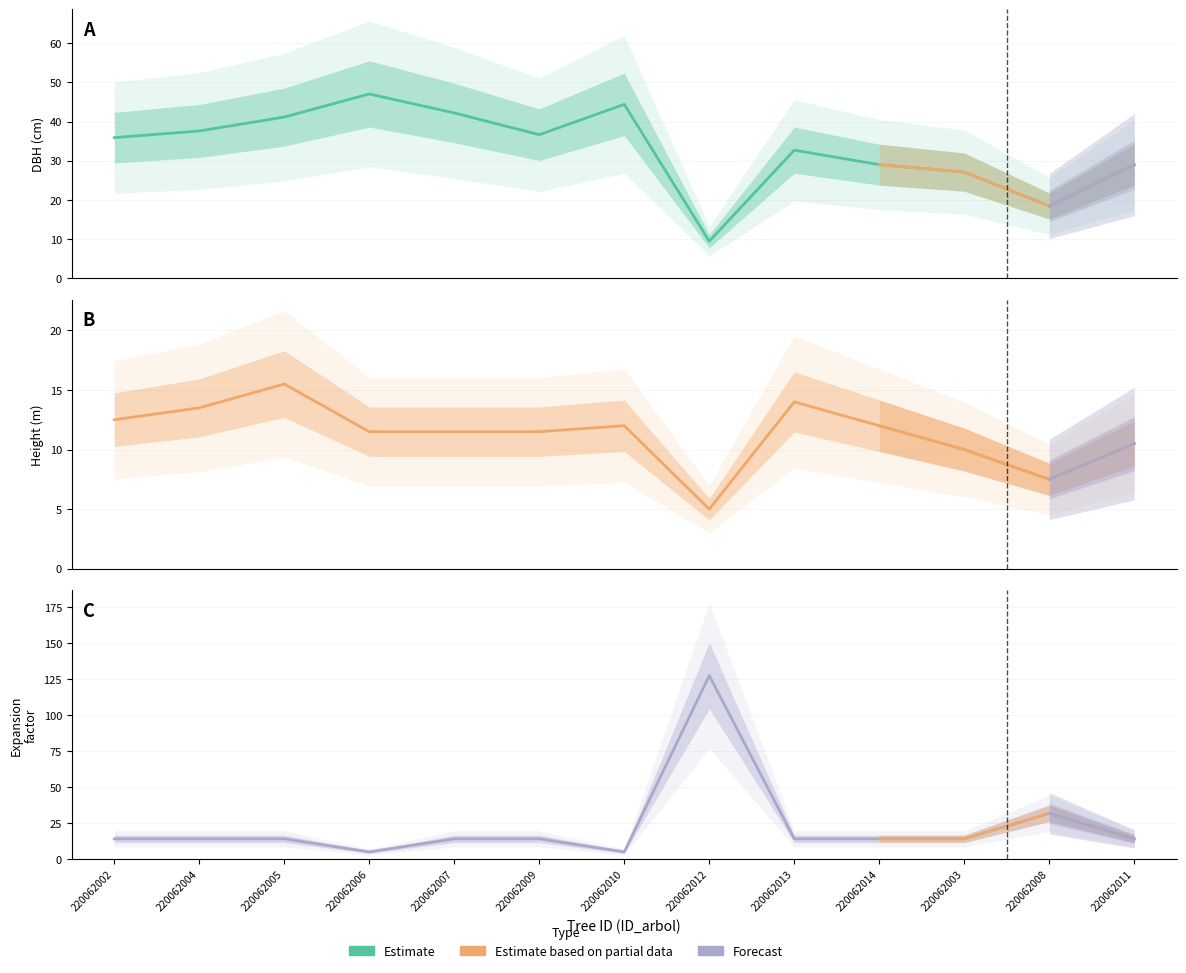

True or false: dbh and h intersect in this chart.

False